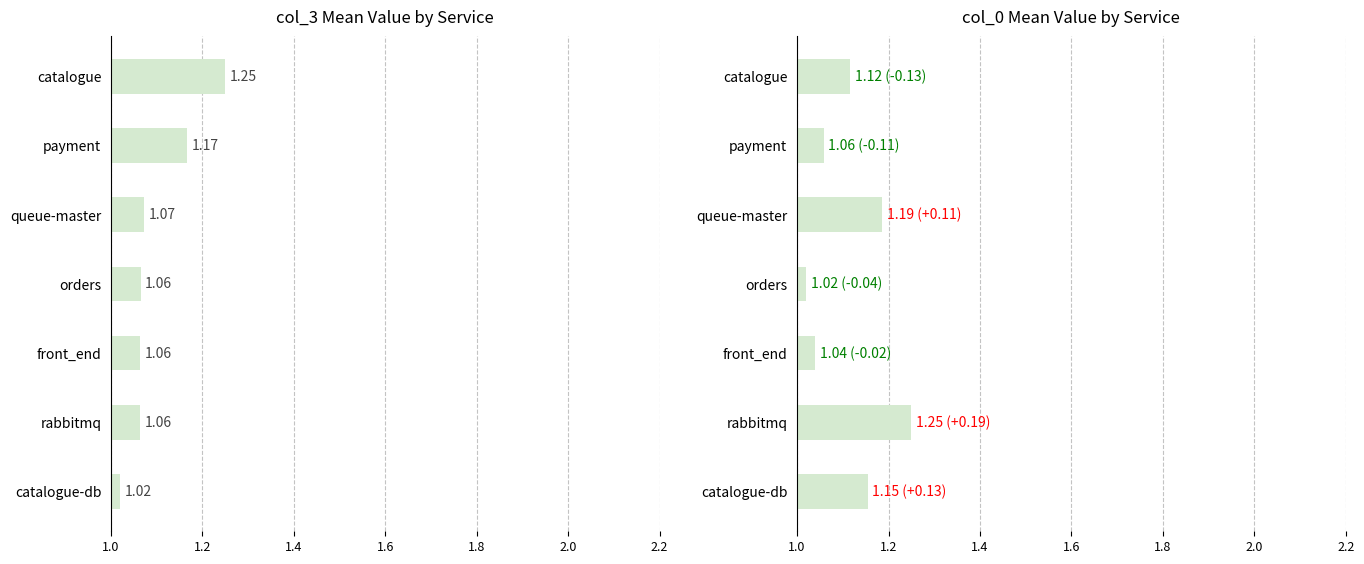

True or false: col_0 has a value of 1.2 at queue-master.

True